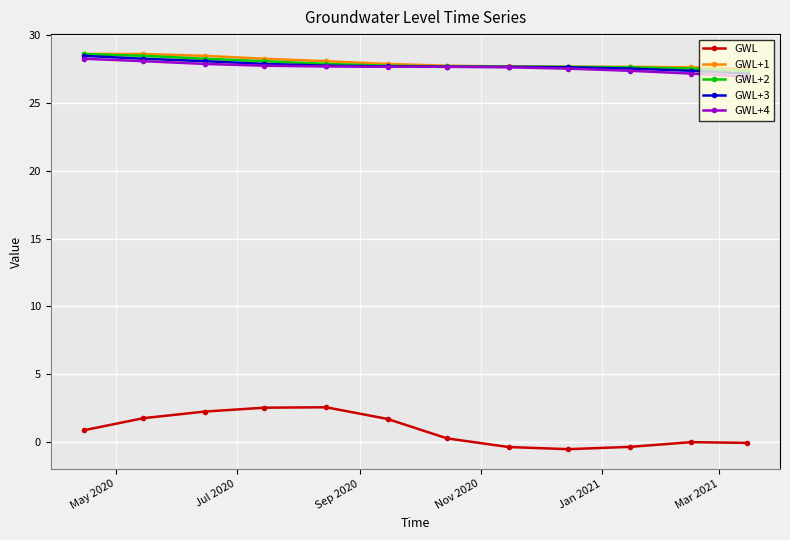

What is the value of the GWL+1 point at the 7th from the left?

27.8